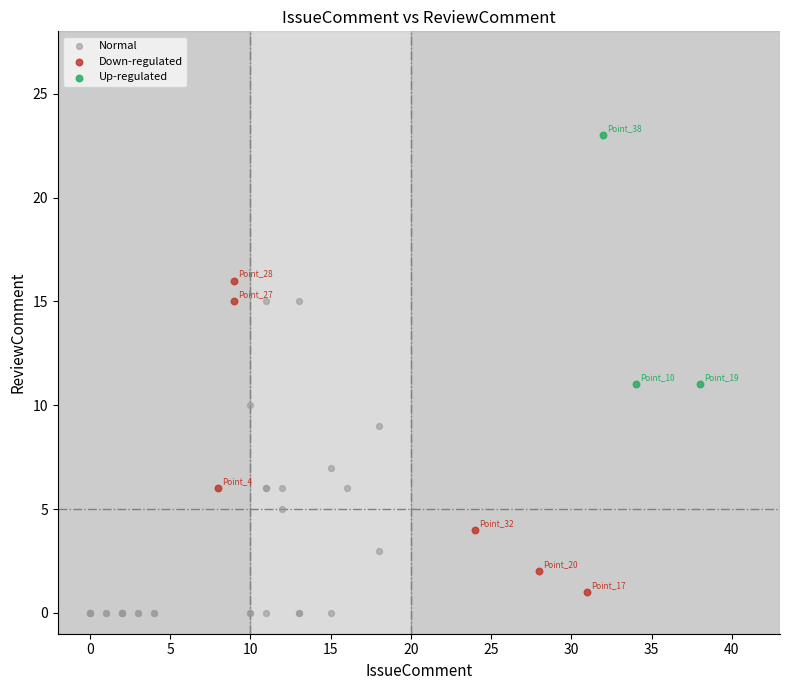

Which series contains the lowest Y value?

Normal